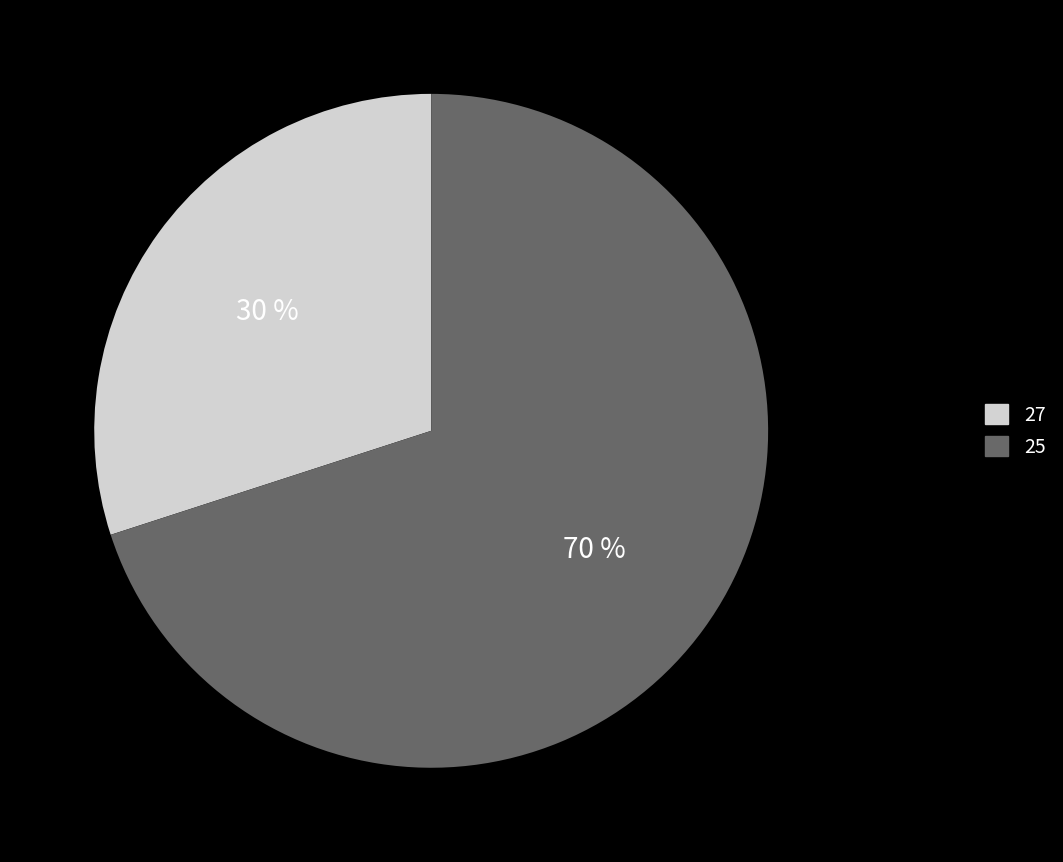

True or false: 25 accounts for 80% of the total.

False